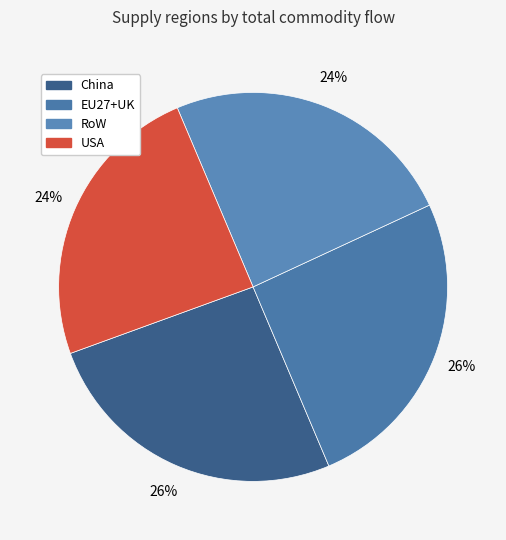

How many segments does this pie chart have?

4